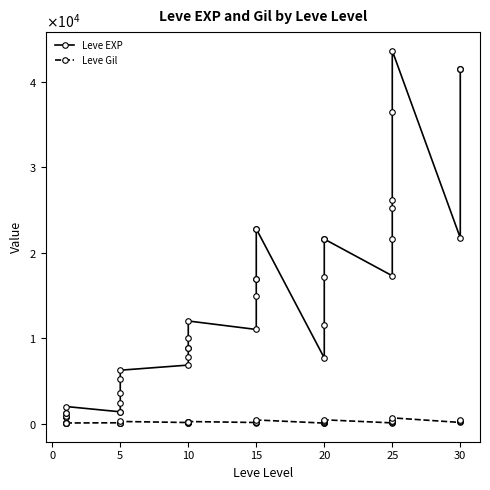

What is the value of the Leve Gil point at the 4th from the left?

114